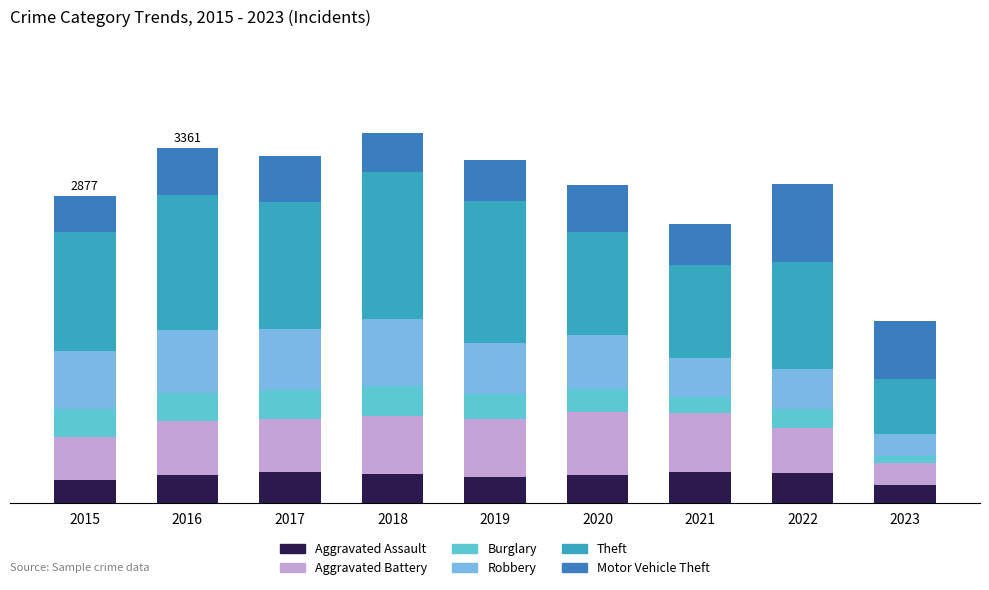

Which series has the largest total across all categories?

Theft